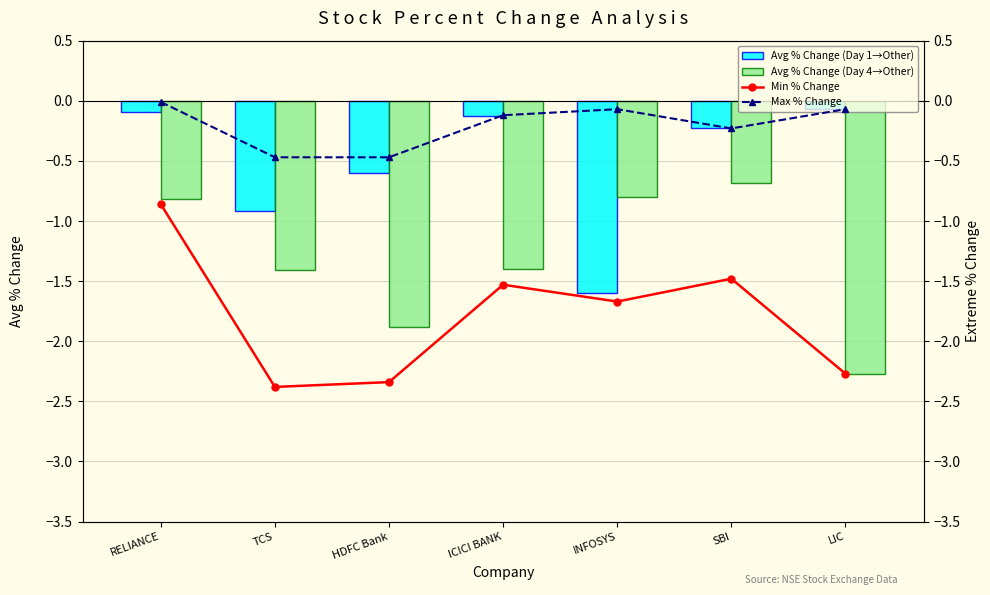

True or false: Avg % Change (Day 4→Other) has a value of -0.8 at RELIANCE.

True